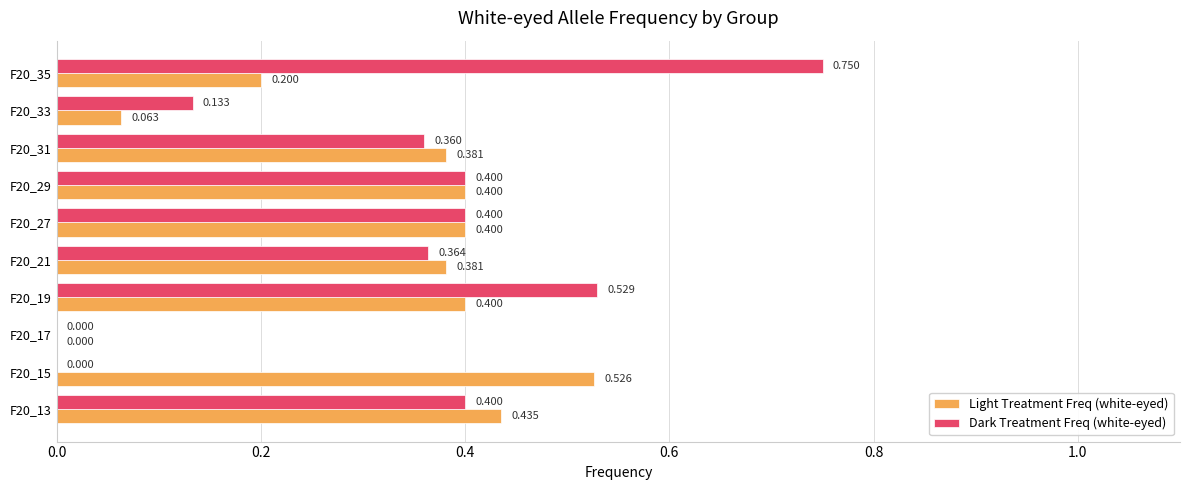

Between F20_19 and F20_21, which series saw the biggest shift?

Dark Treatment Freq (white-eyed)